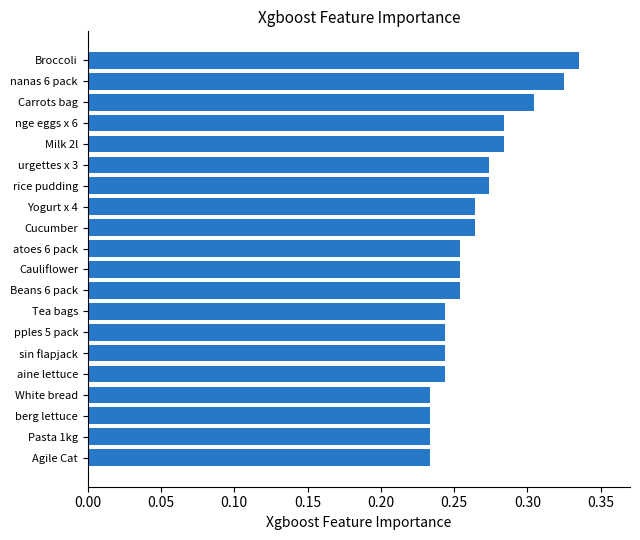

Between Carrots bag and berg lettuce, which is larger?

Carrots bag